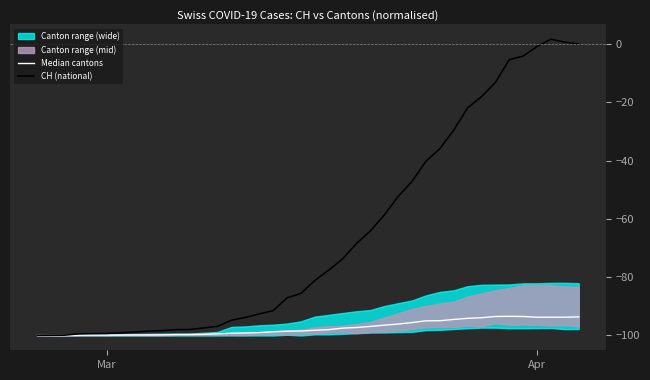

What is the minimum value for CH (national)?

-100.0